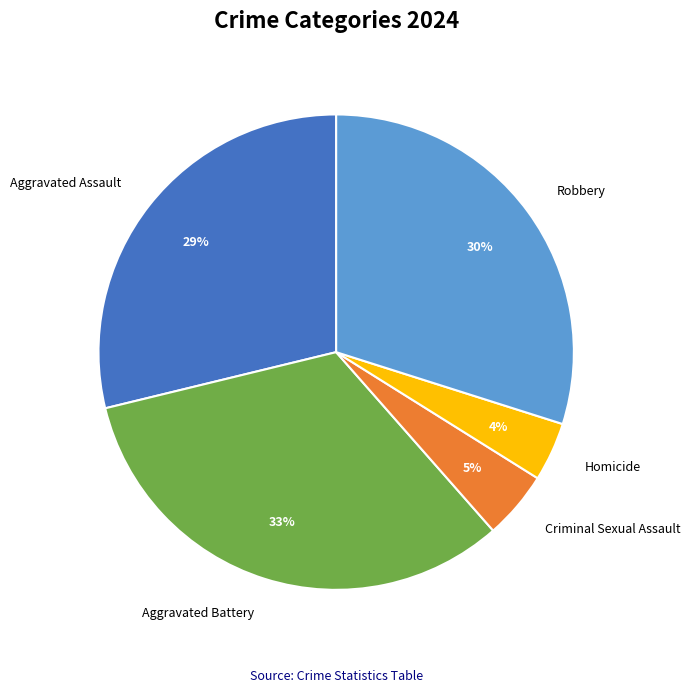

To the nearest percent, what is the difference between the largest and smallest slice percentages?

29%